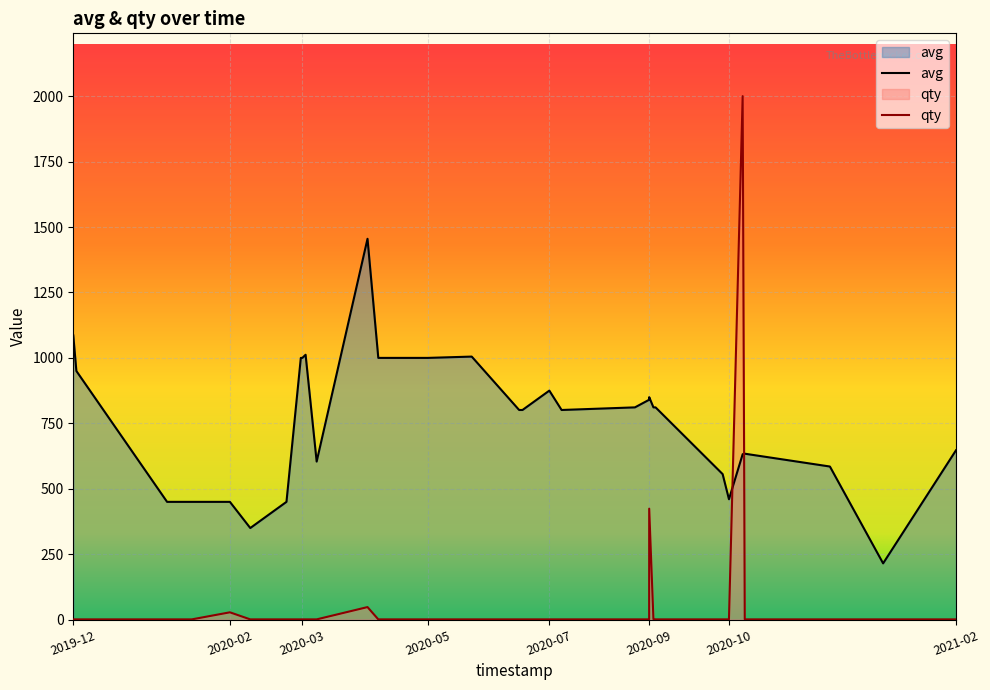

How many lines are shown in the chart?

2